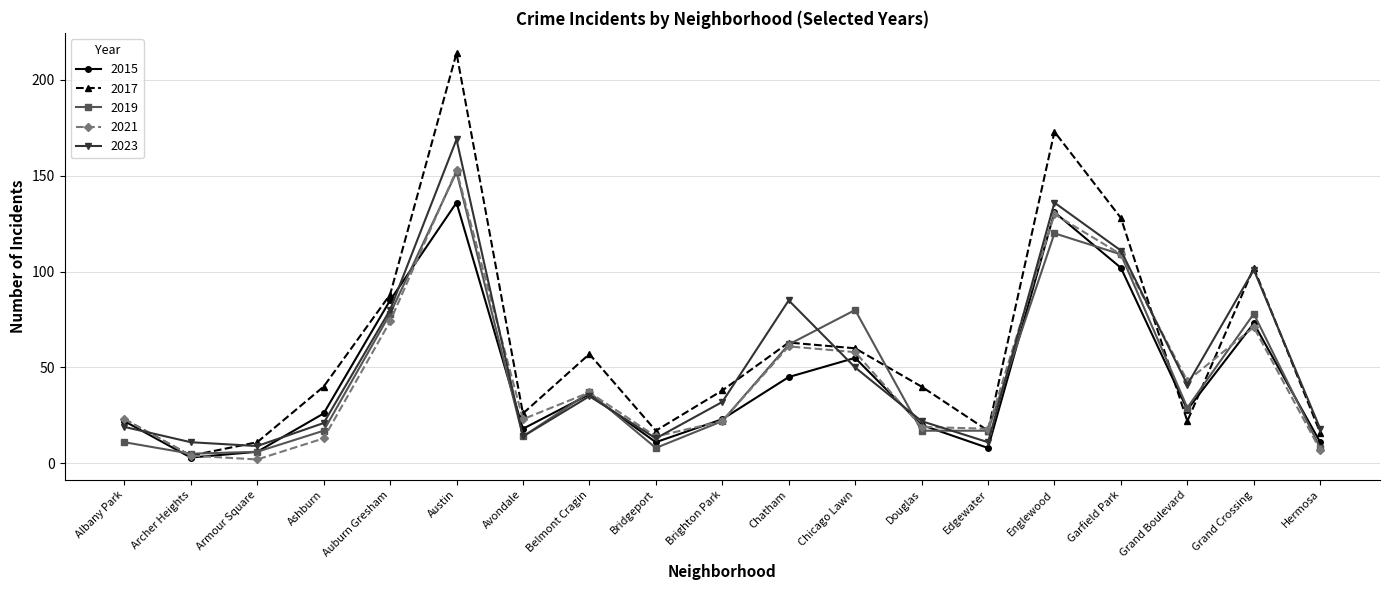

The 2017 series shows 40 at Ashburn. True or false?

True